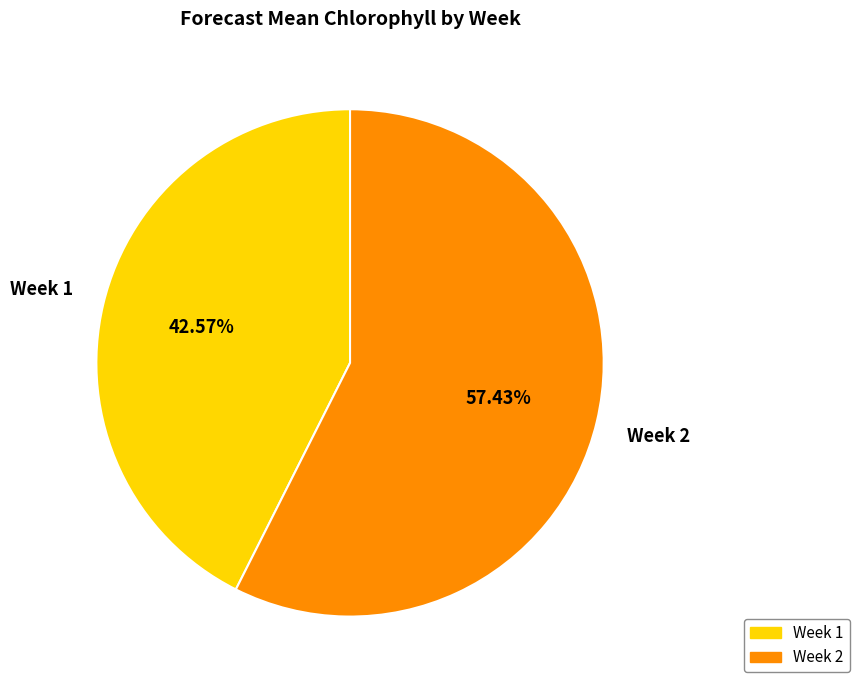

Between Week 2 and Week 1, which is larger?

Week 2